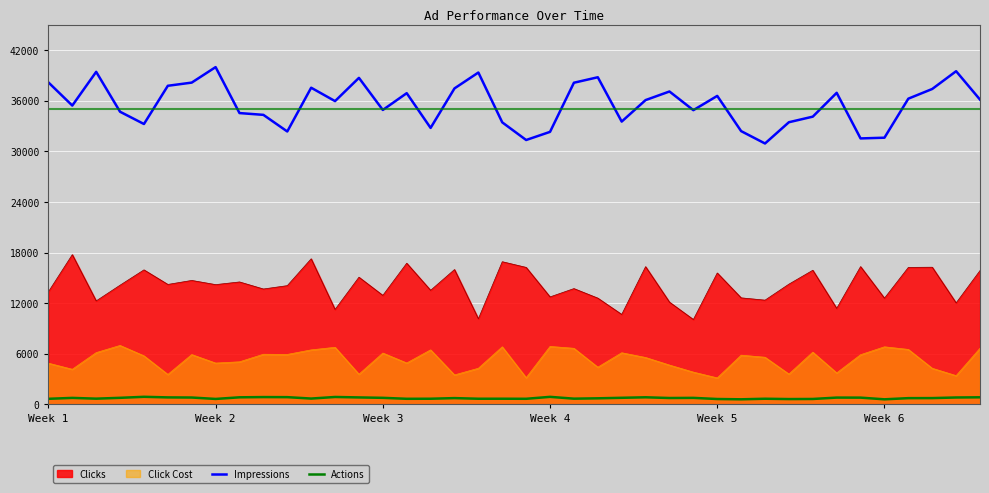

What is the highest value of the Clicks series?

17760